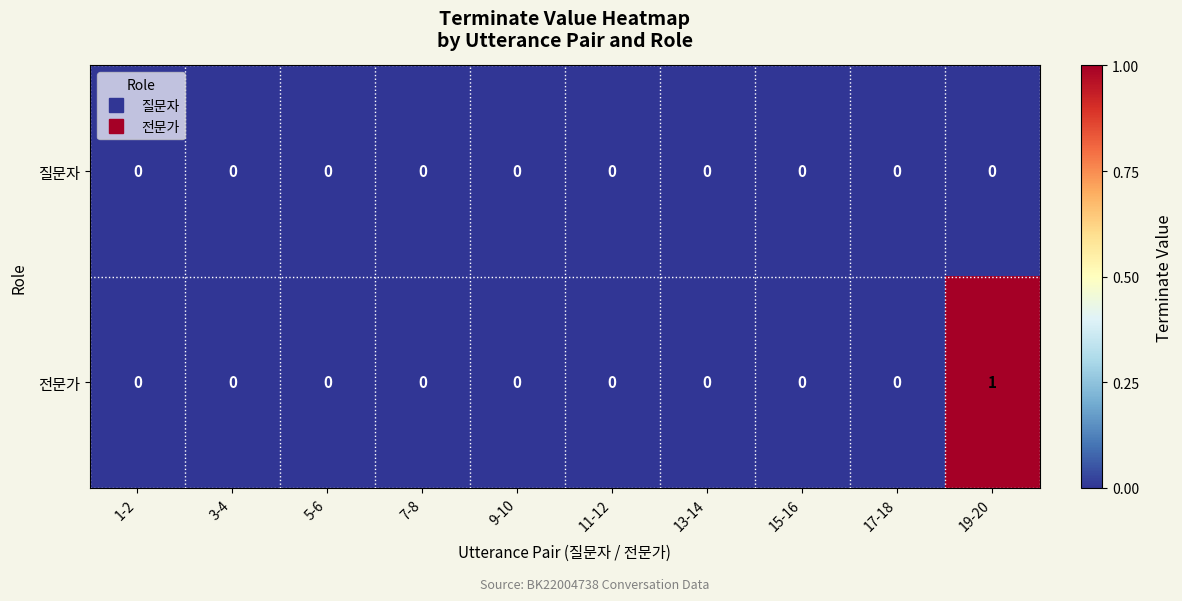

Which series has the widest spread of values?

전문가